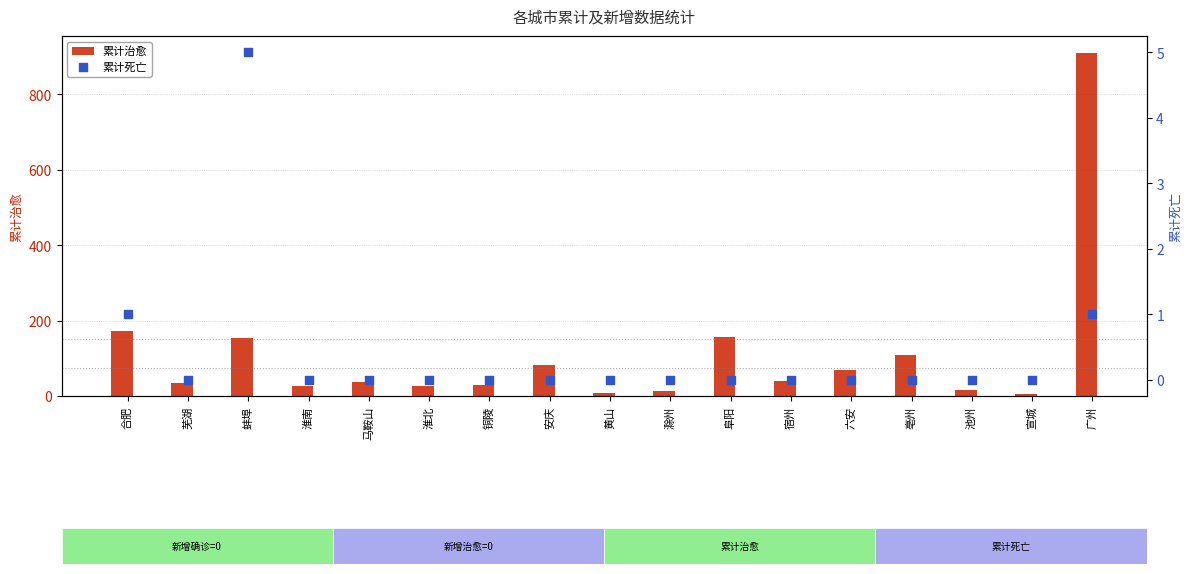

At which category is the sum across all series the highest?

广州